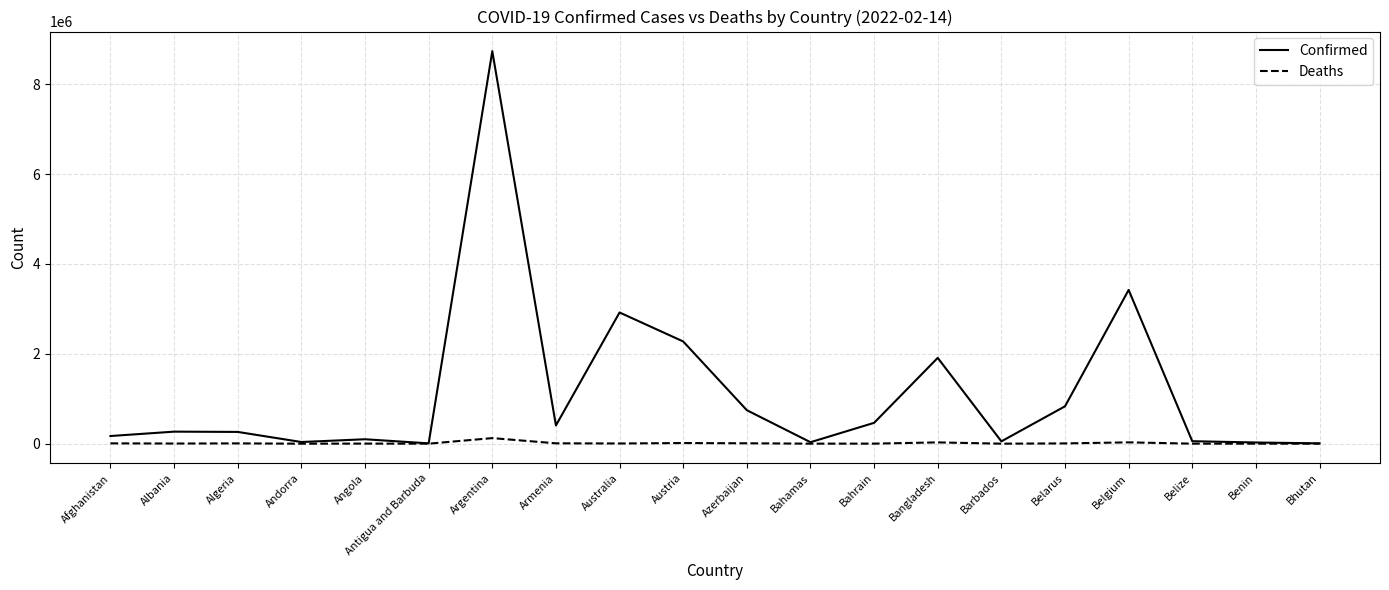

The Confirmed series shows 732059 at Bangladesh. True or false?

False